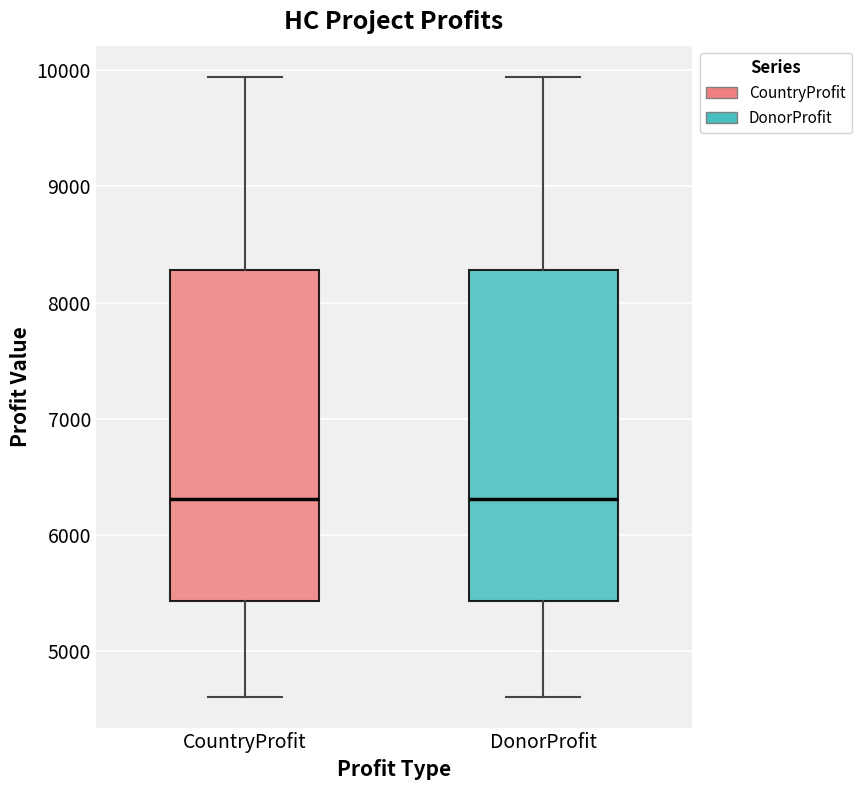

Reading left to right, transcribe this box plot: for each box, give where its median line is, the range the box spans, and where its two whiskers end, as read against the y-axis. The values are not printed on the chart, so give them approximately, as read against the axis.

CountryProfit: median 6300, box 5400 to 8300, whiskers 4600 to 9900
DonorProfit: median 6300, box 5400 to 8300, whiskers 4600 to 9900